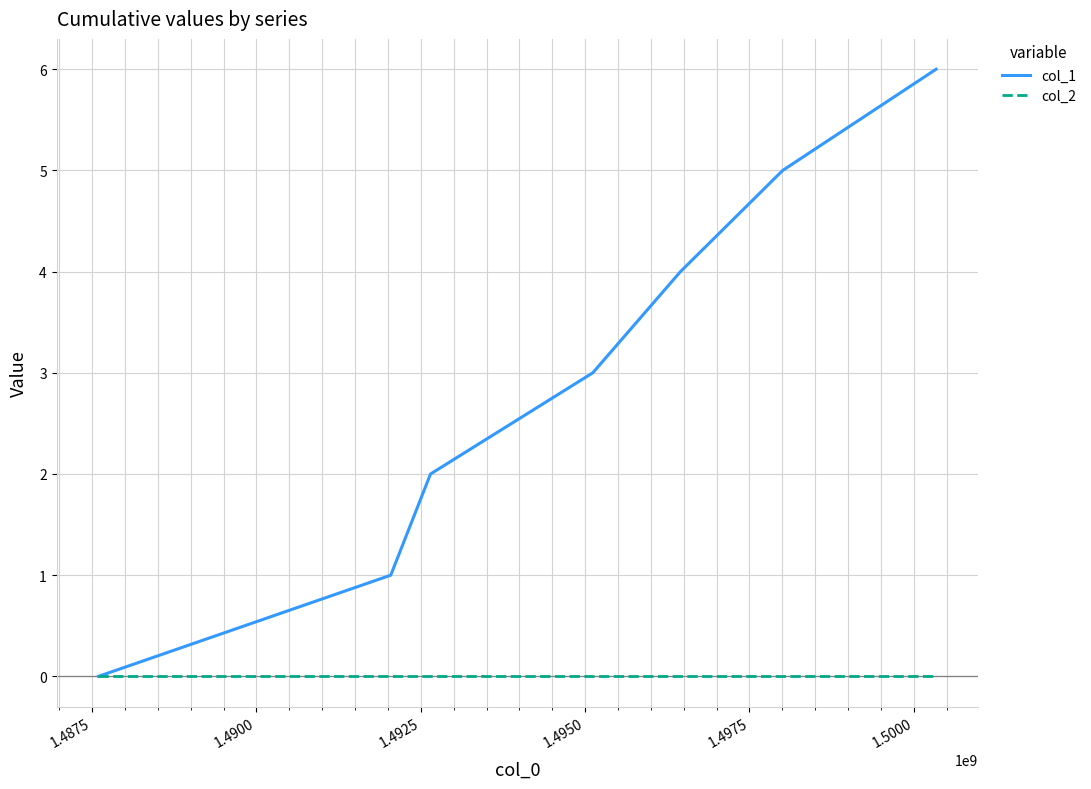

Count the number of categories in the chart.

7